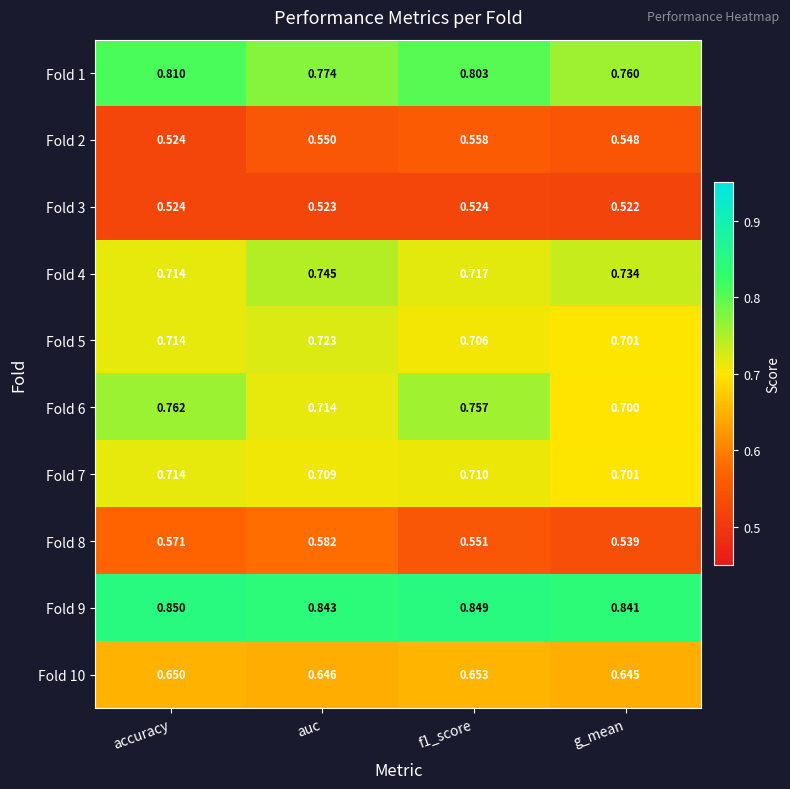

At which label is Fold 10 closest to 0?

g_mean